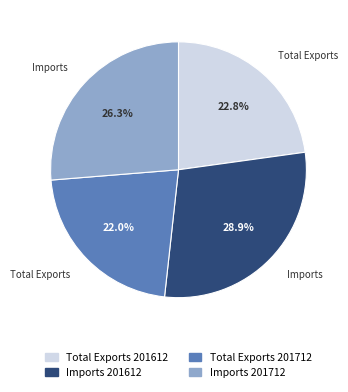

Does Total Exports 201712 account for over 50% of the chart?

No